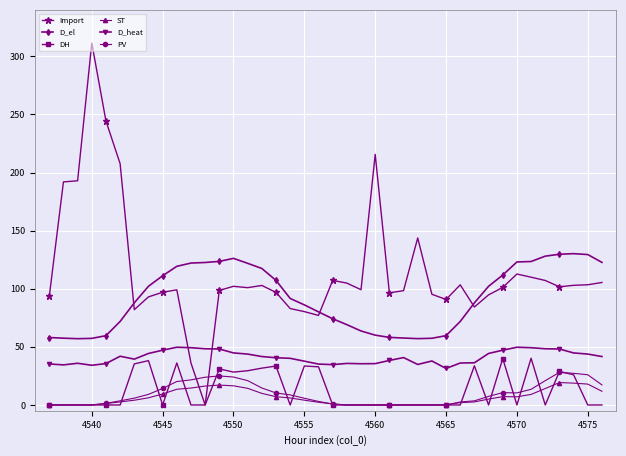

What is the greatest value displayed?

311.5